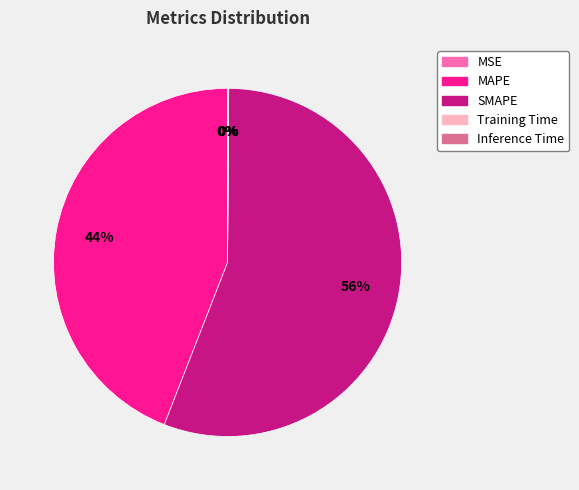

Does SMAPE represent more than half of the total?

Yes